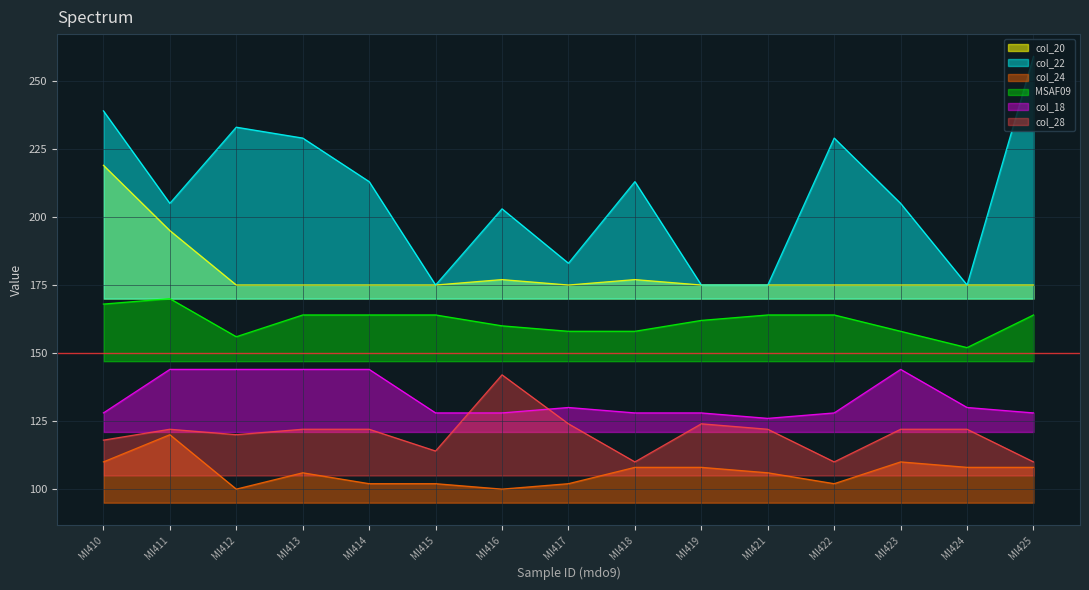

What is the difference between the highest and lowest values at MI421?

69